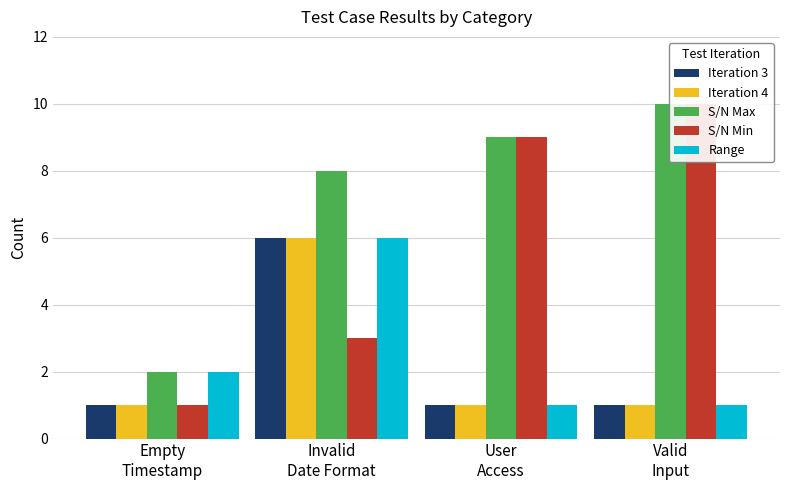

At which label is S/N Min closest to 5?

Invalid
Date Format